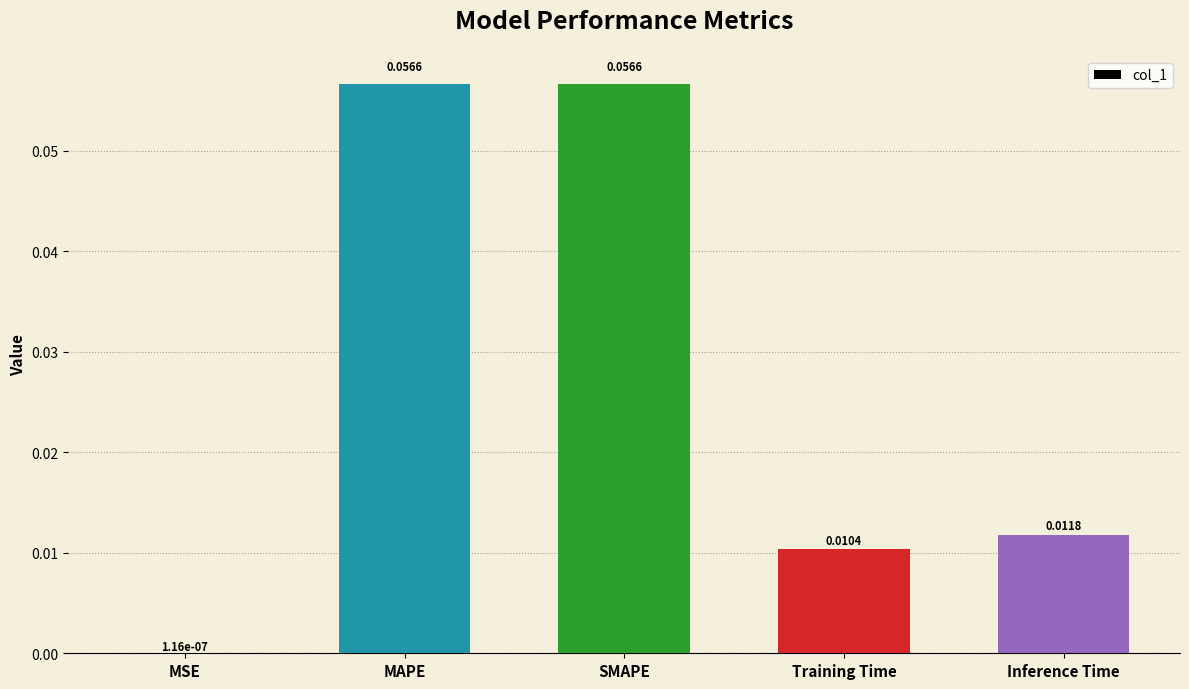

Where is the data nearest to the value 0?

MSE